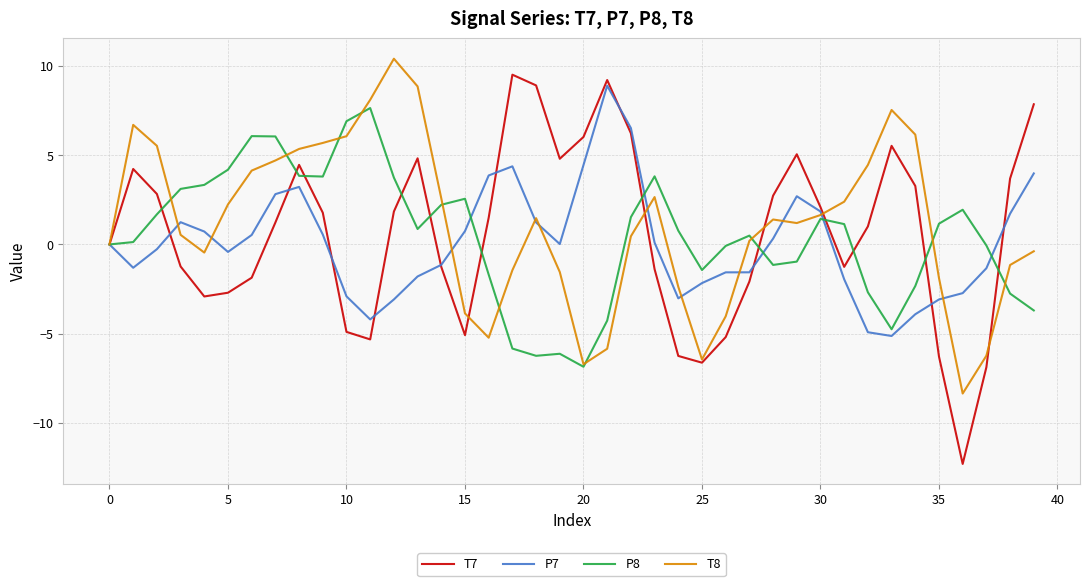

Which series has the largest range (max minus min)?

T7